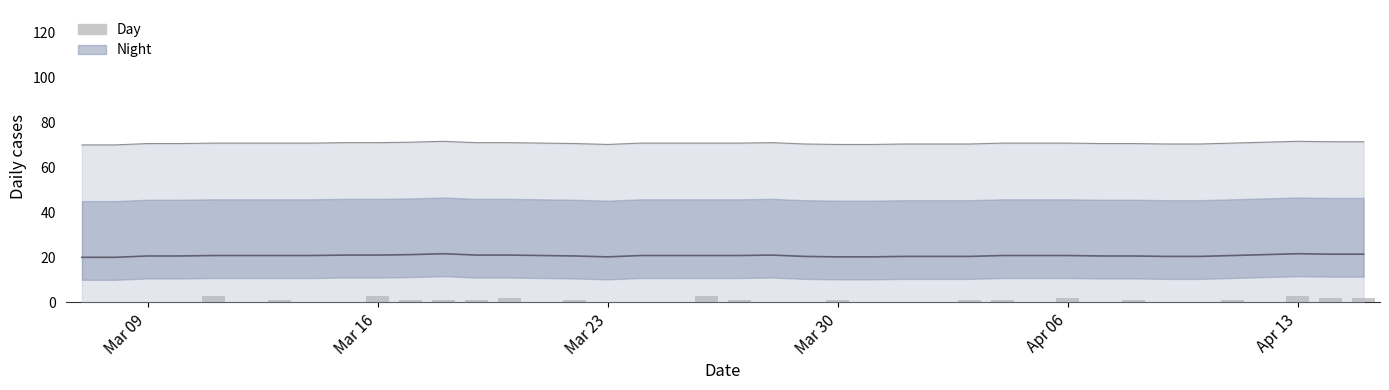

Reading right to left, transcribe all the data shown in this chart.

2	2	3	0	1	0	0	1	0	2	0	1	1	0	0	0	1	0	0	1	3	0	0	0	1	0	2	1	1	1	3	0	0	1	0	3	0	0	0	0